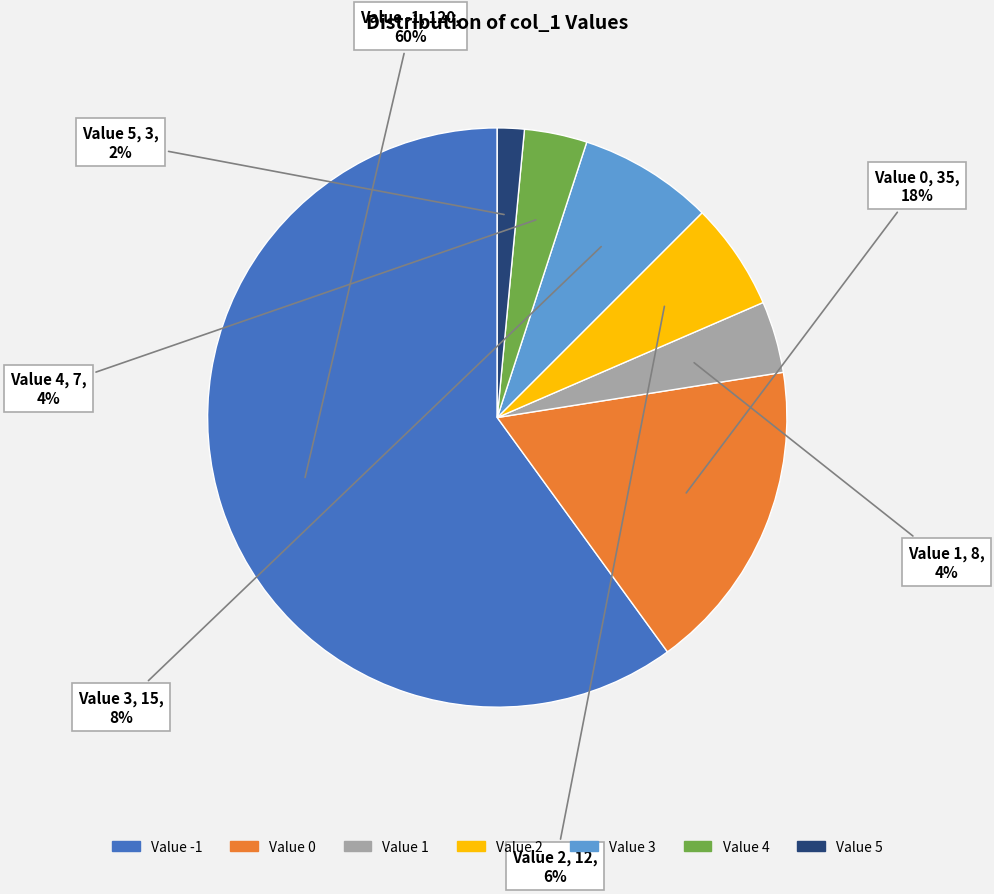

Is there a majority slice in this chart?

Yes